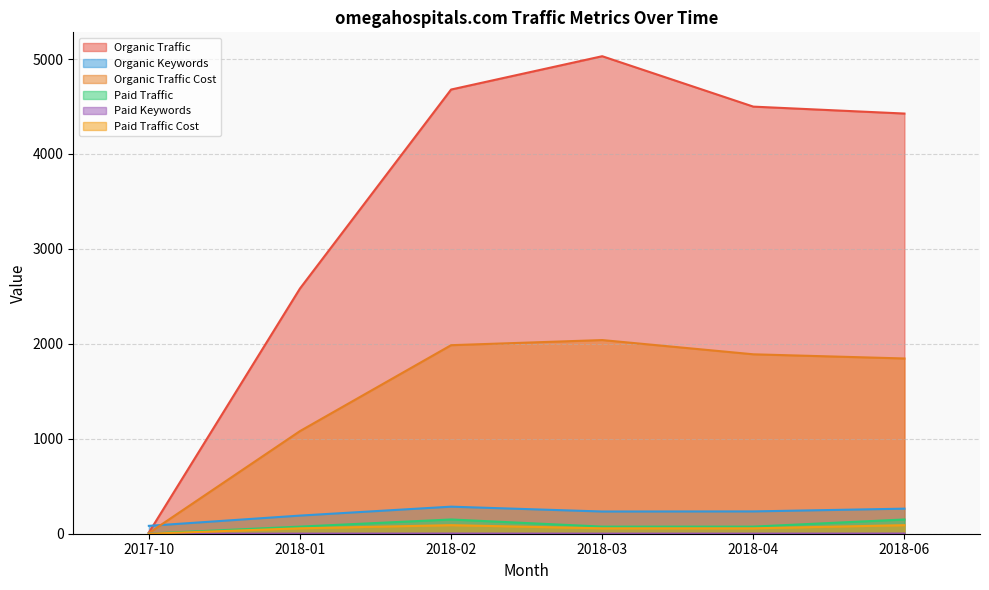

Which series changed the most between 2017-10 and 2018-04?

Organic Traffic